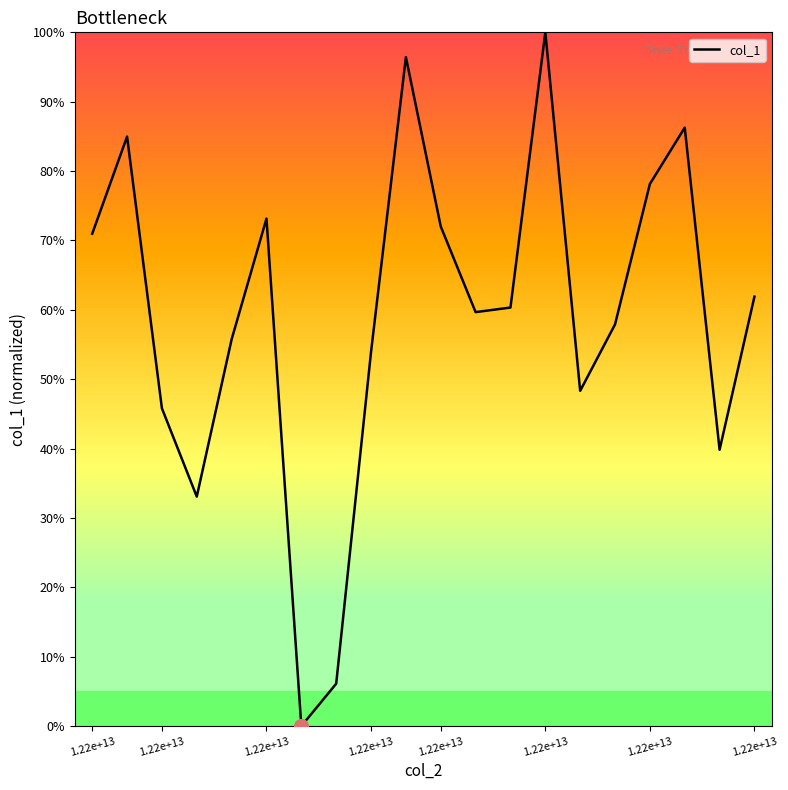

How many positive values are there?

19